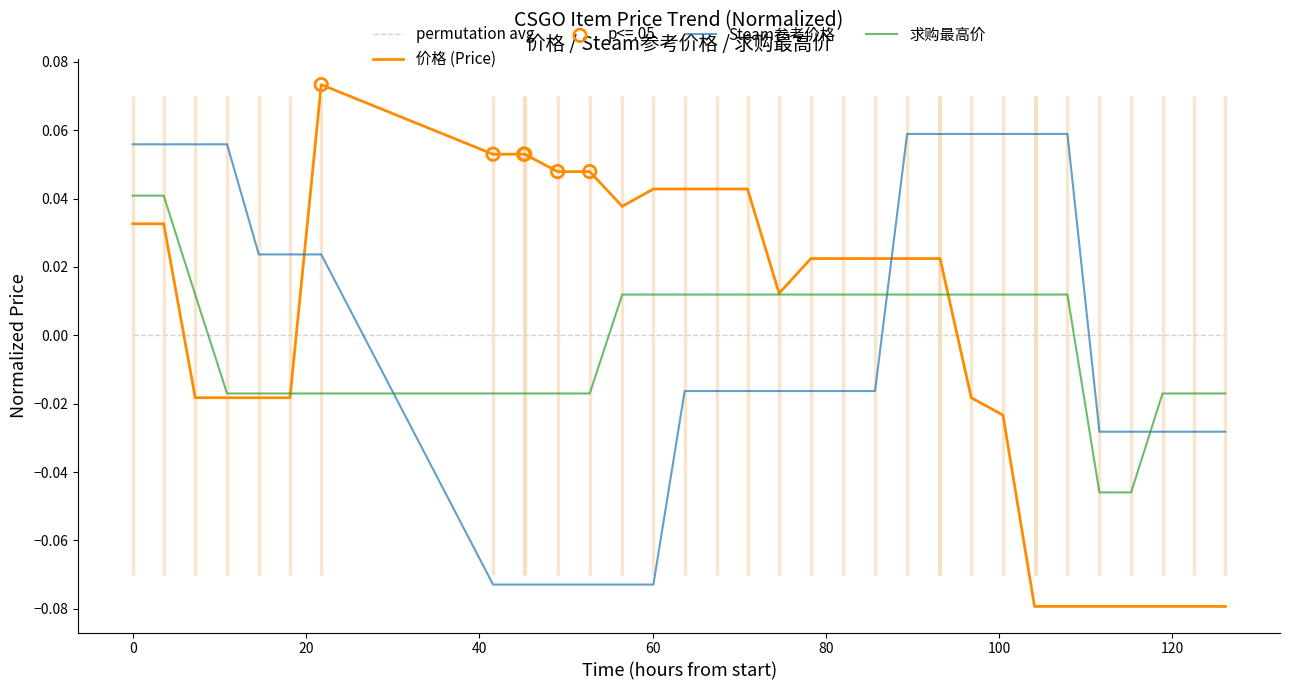

At how many categories does at least one series exceed 0?

29